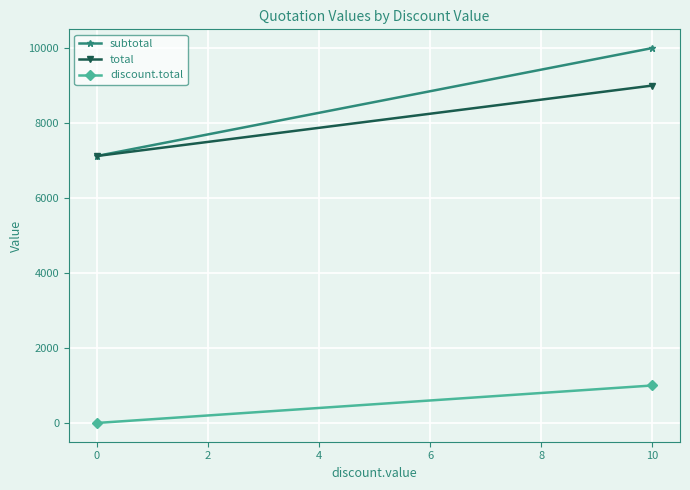

Which series has the largest range (max minus min)?

subtotal